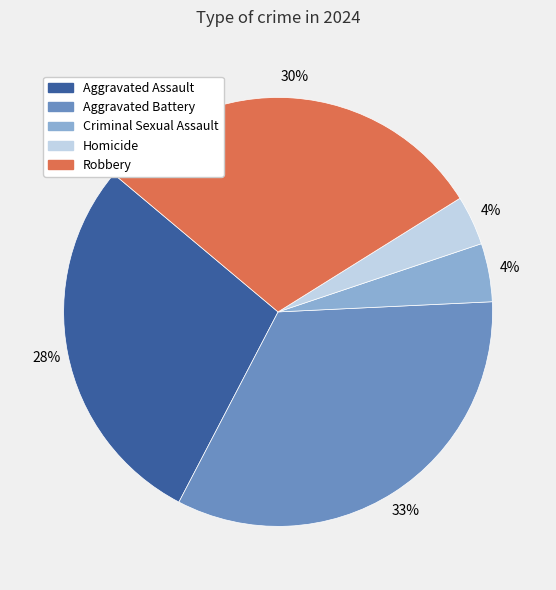

Does Criminal Sexual Assault account for over 50% of the chart?

No